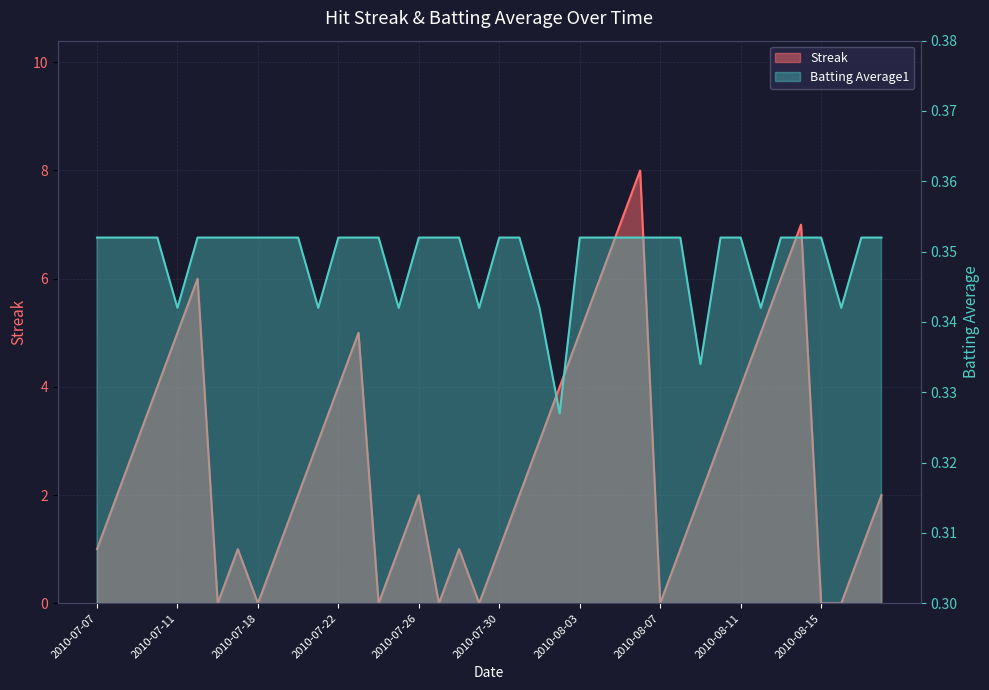

Which series has the largest total across all categories?

Streak